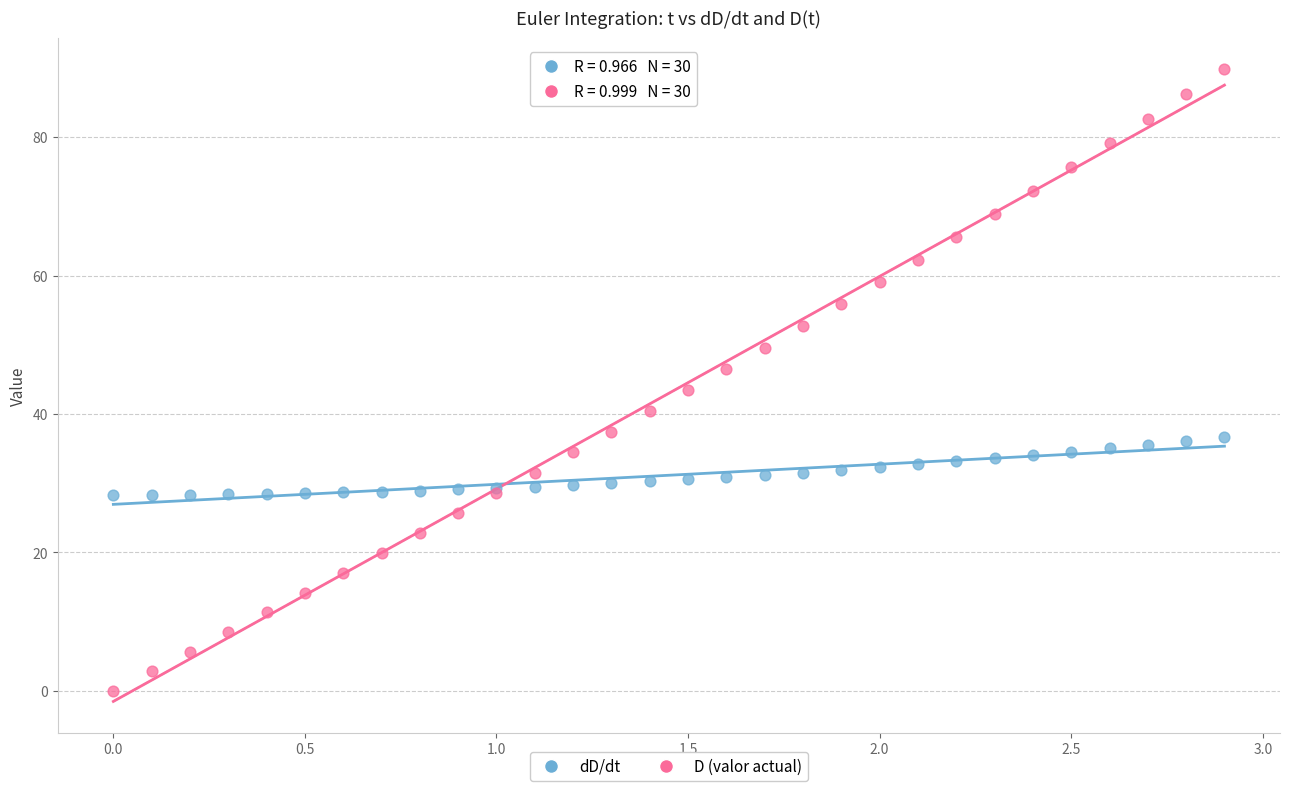

Which series reaches the maximum Y coordinate?

D (valor actual)